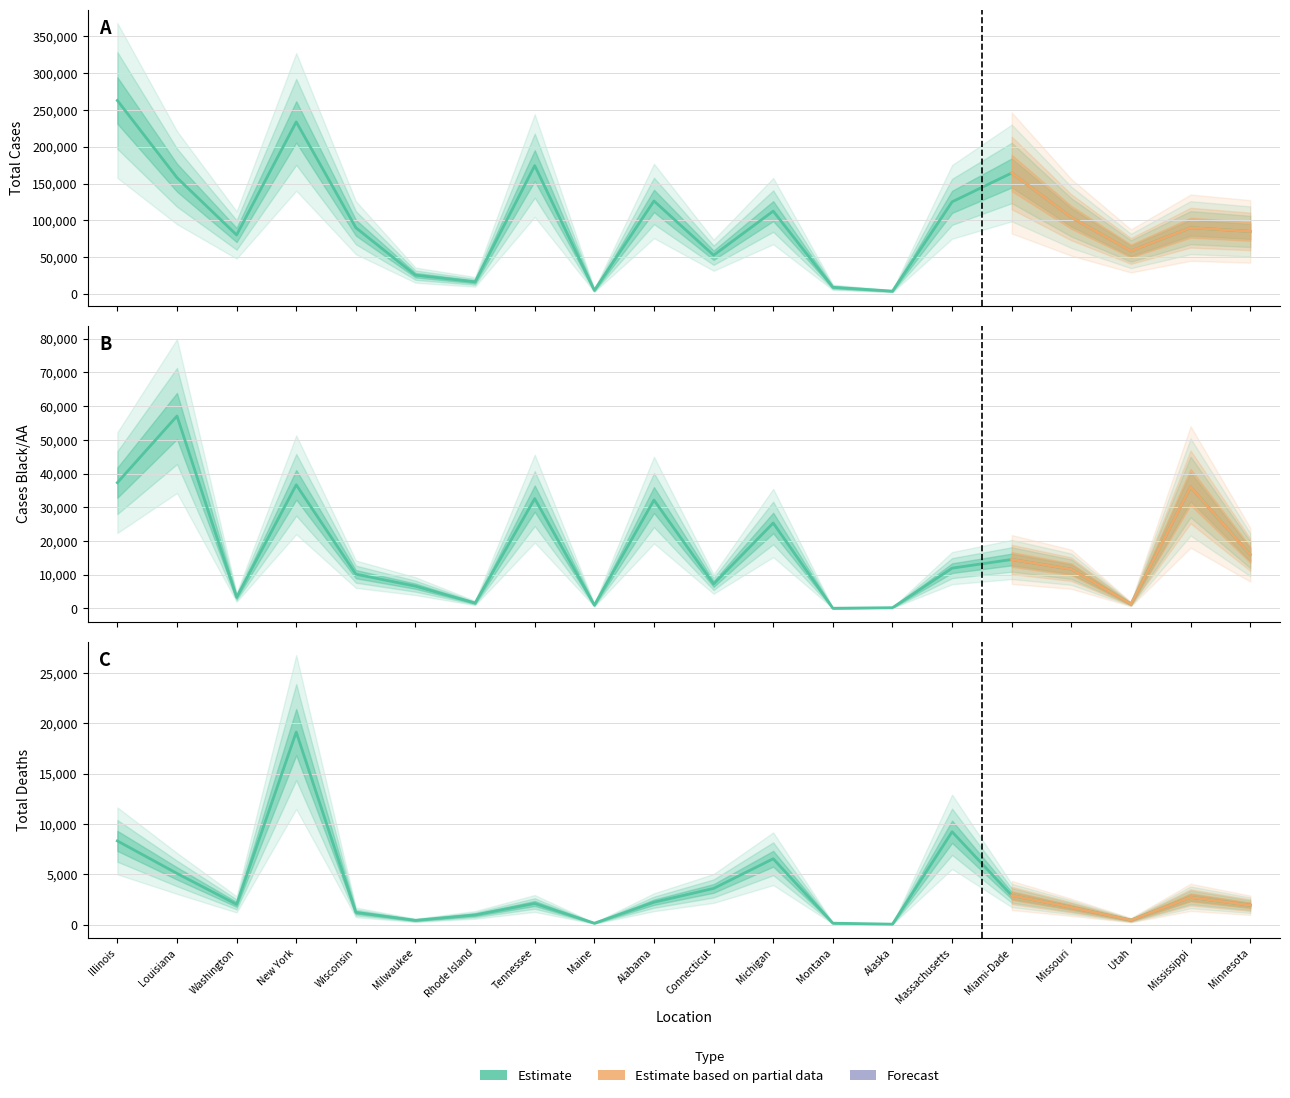

True or false: Total Cases and Total Deaths cross at least once.

False